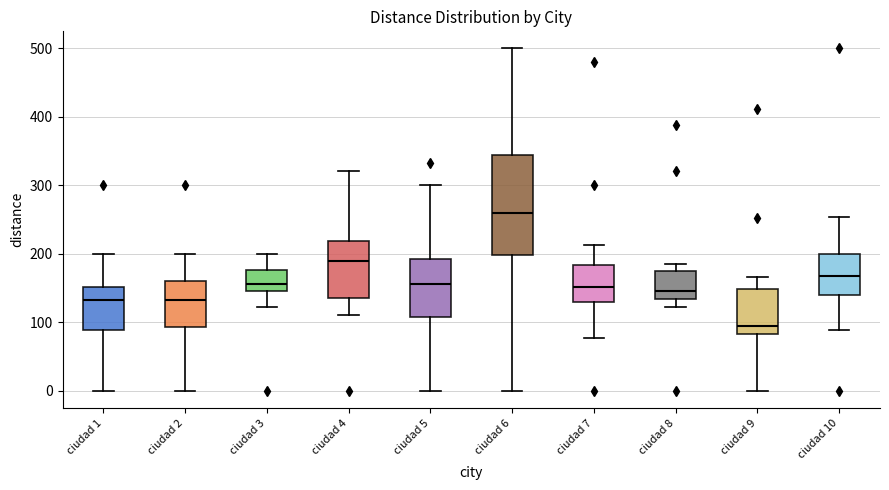

Which box has the lowest median line?

ciudad 9